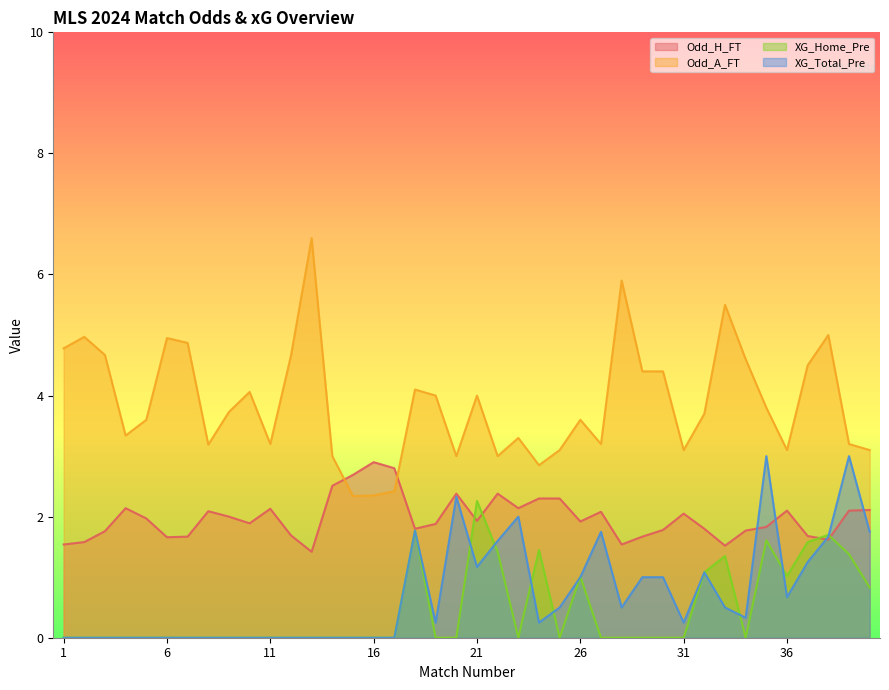

Reading right to left, extract all data points from this chart.

Odd_H_FT: 40=2.1	39=2.1	38=1.6	37=1.7	36=2.1	35=1.8	34=1.8	33=1.5	32=1.8	31=2.0	30=1.8	29=1.7	28=1.5	27=2.1	26=1.9	25=2.3	24=2.3	23=2.1	22=2.4	21=1.9	20=2.4	19=1.9	18=1.8	17=2.8	16=2.9	15=2.7	14=2.5	13=1.4	12=1.7	11=2.1	10=1.9	9=2.0	8=2.1	7=1.7	6=1.7	5=2.0	4=2.1	3=1.8	2=1.6	1=1.5
Odd_A_FT: 40=3.1	39=3.2	38=5.0	37=4.5	36=3.1	35=3.8	34=4.6	33=5.5	32=3.7	31=3.1	30=4.4	29=4.4	28=5.9	27=3.2	26=3.6	25=3.1	24=2.9	23=3.3	22=3.0	21=4.0	20=3.0	19=4.0	18=4.1	17=2.4	16=2.4	15=2.3	14=3.0	13=6.6	12=4.7	11=3.2	10=4.1	9=3.7	8=3.2	7=4.9	6=5.0	5=3.6	4=3.3	3=4.7	2=5.0	1=4.8
XG_Home_Pre: 40=0.8	39=1.4	38=1.7	37=1.6	36=1.0	35=1.6	34=0.0	33=1.4	32=1.1	31=0.0	30=0.0	29=0.0	28=0.0	27=0.0	26=1.0	25=0.0	24=1.4	23=0.0	22=1.4	21=2.3	20=0.0	19=0.0	18=1.8	17=0.0	16=0.0	15=0.0	14=0.0	13=0.0	12=0.0	11=0.0	10=0.0	9=0.0	8=0.0	7=0.0	6=0.0	5=0.0	4=0.0	3=0.0	2=0.0	1=0.0
XG_Total_Pre: 40=1.8	39=3.0	38=1.7	37=1.2	36=0.7	35=3.0	34=0.3	33=0.5	32=1.1	31=0.2	30=1.0	29=1.0	28=0.5	27=1.8	26=1.0	25=0.5	24=0.2	23=2.0	22=1.6	21=1.2	20=2.3	19=0.2	18=1.8	17=0.0	16=0.0	15=0.0	14=0.0	13=0.0	12=0.0	11=0.0	10=0.0	9=0.0	8=0.0	7=0.0	6=0.0	5=0.0	4=0.0	3=0.0	2=0.0	1=0.0